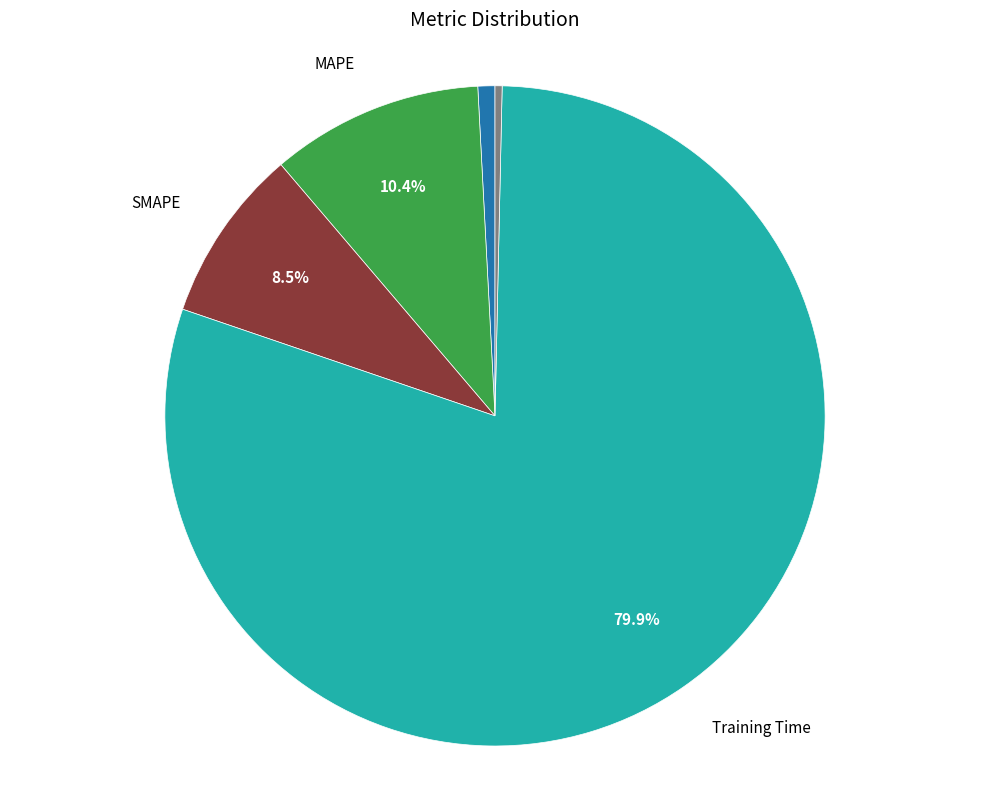

Is there a majority slice in this chart?

Yes